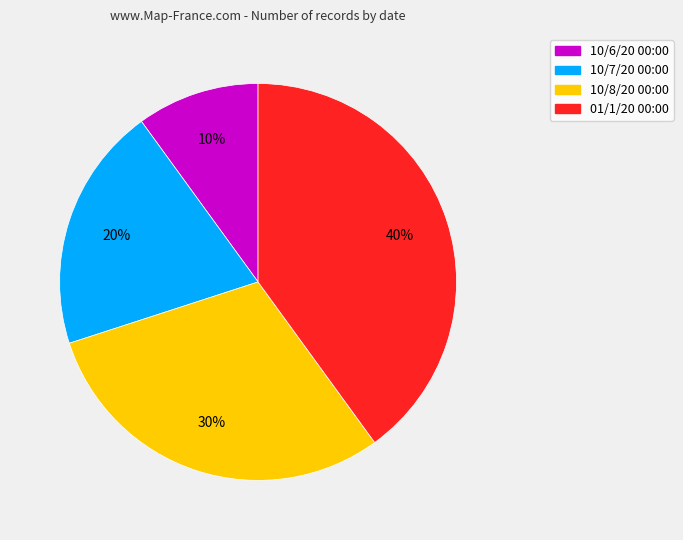

Rank the categories by value from lowest to highest.

10/6/20 00:00, 10/7/20 00:00, 10/8/20 00:00, 01/1/20 00:00